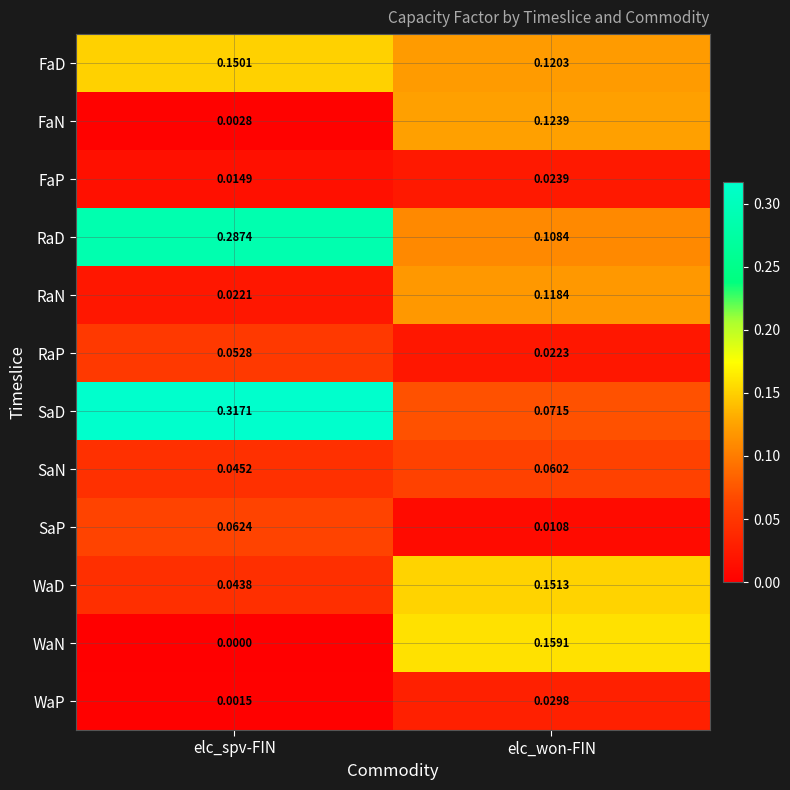

Which series has the largest total across all categories?

RaD